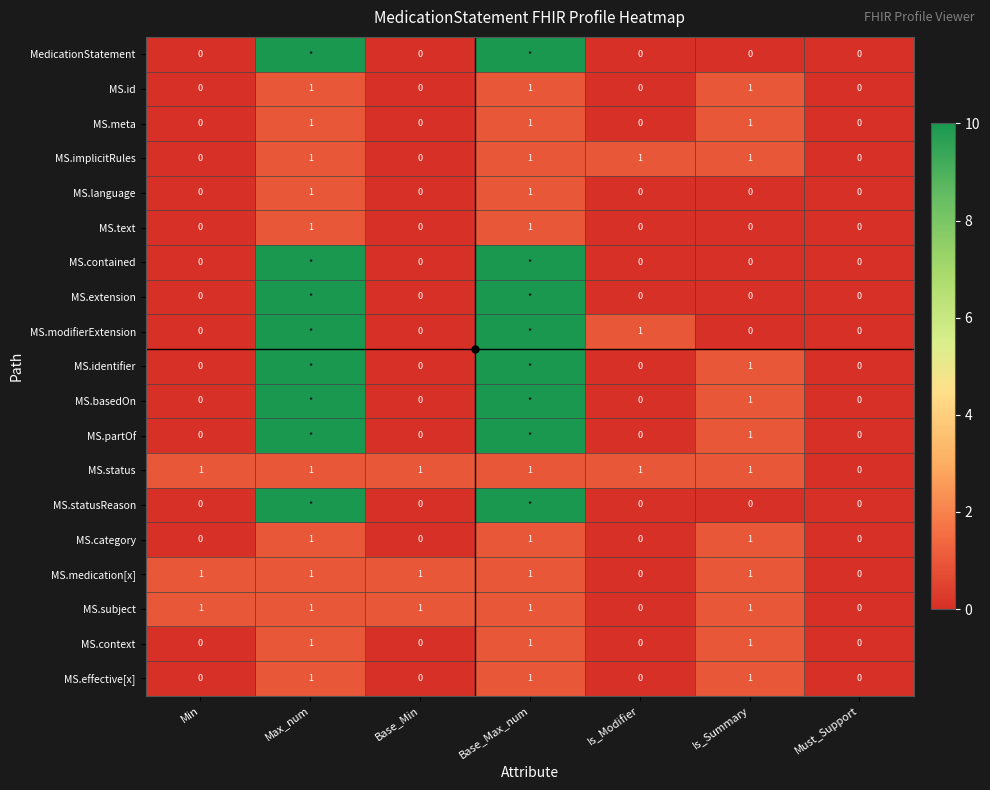

Count the MS.context values in the range 0 to 1.

7